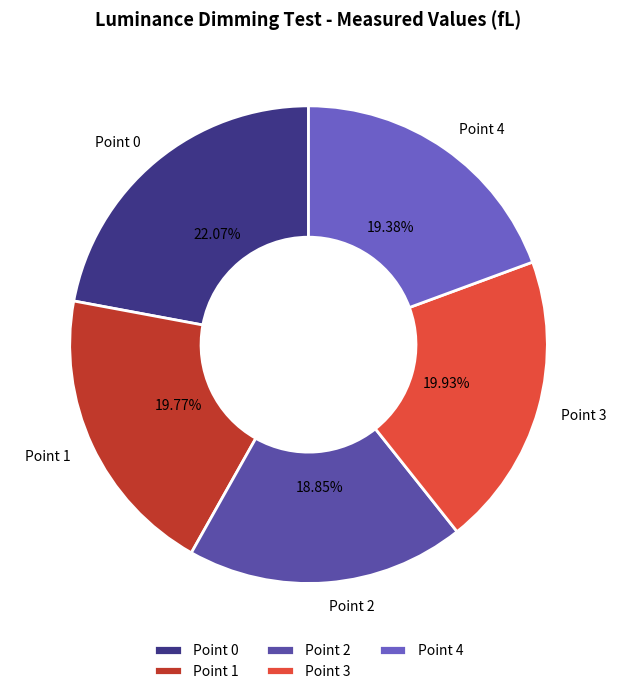

Is there a majority slice in this chart?

No